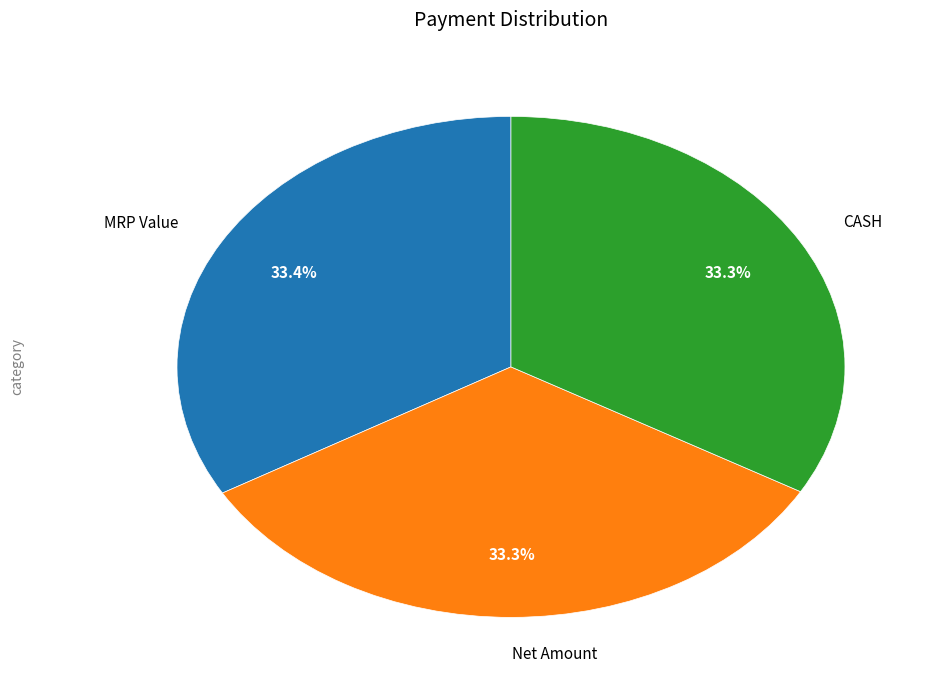

Is there a majority slice in this chart?

No